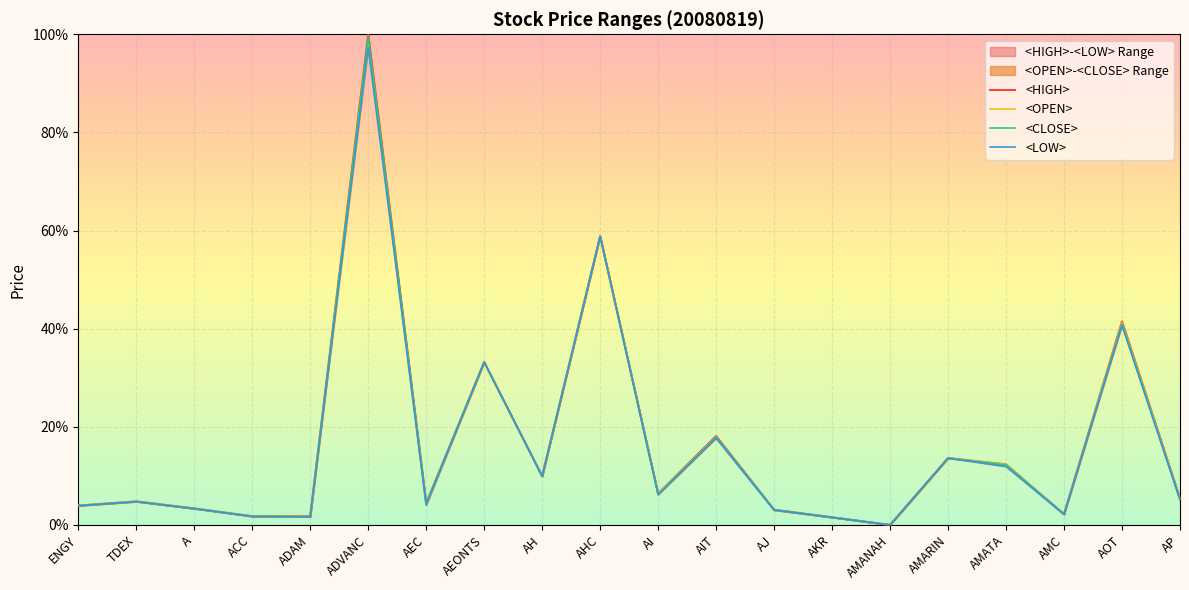

What is the spread (max minus min) of values at TDEX?

0.1